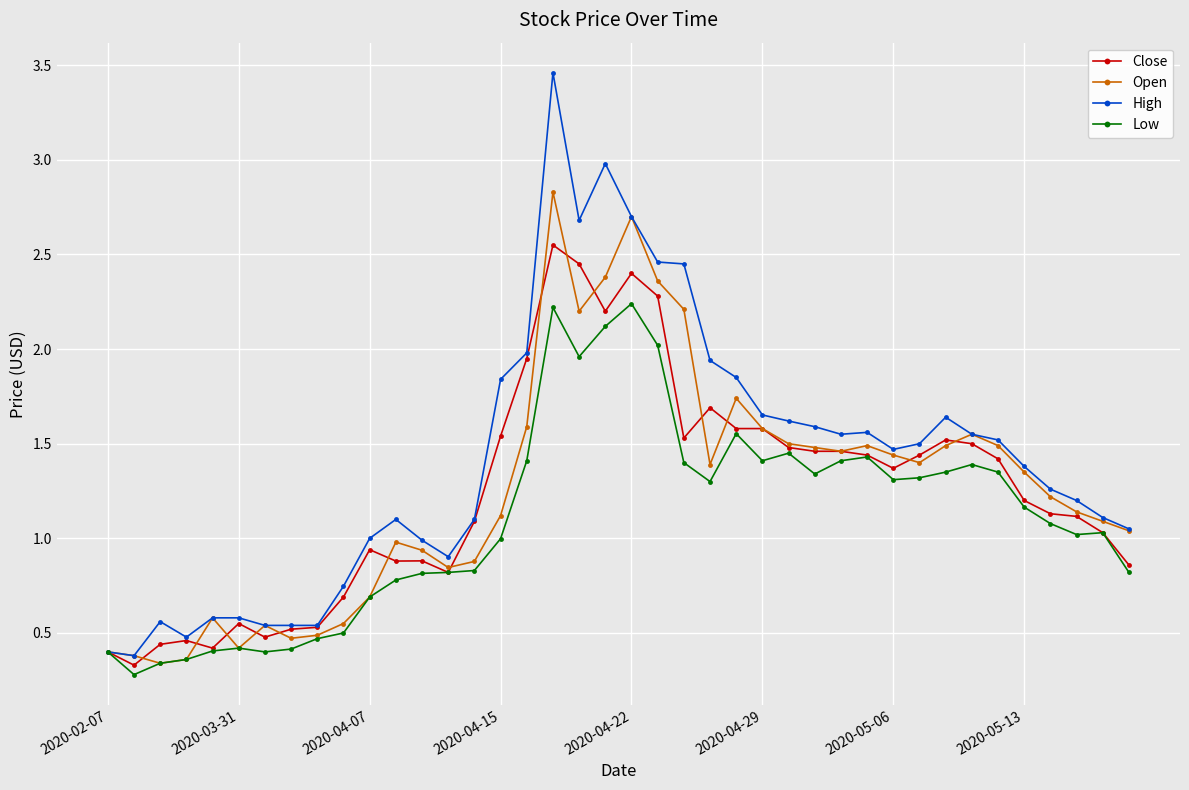

Which series has the widest spread of values?

High